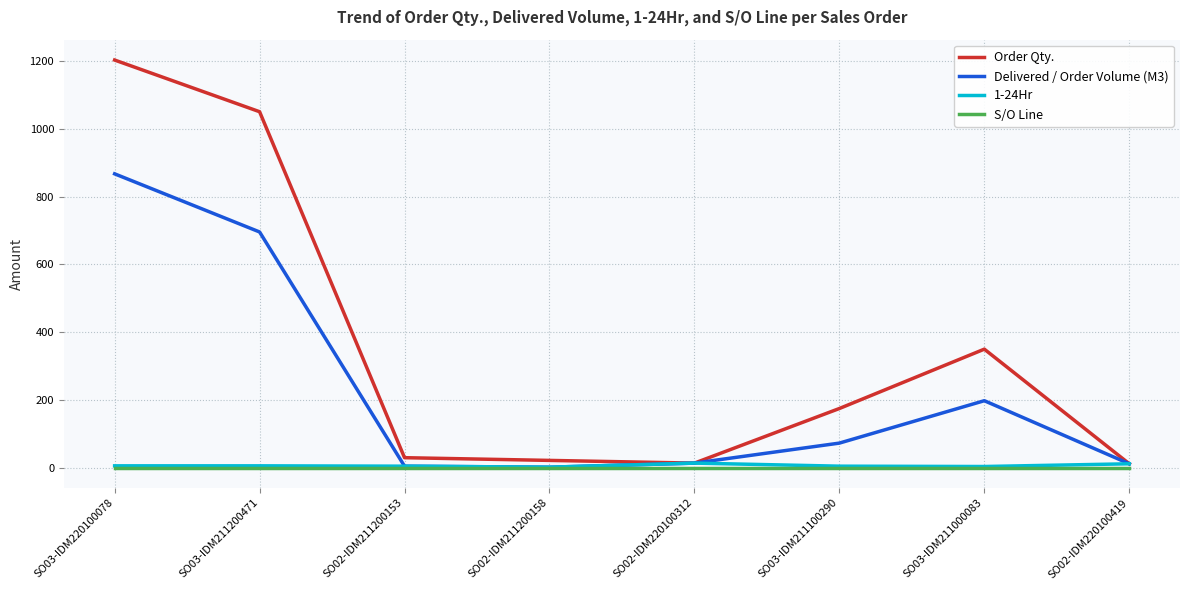

Which series has the largest range (max minus min)?

Order Qty.